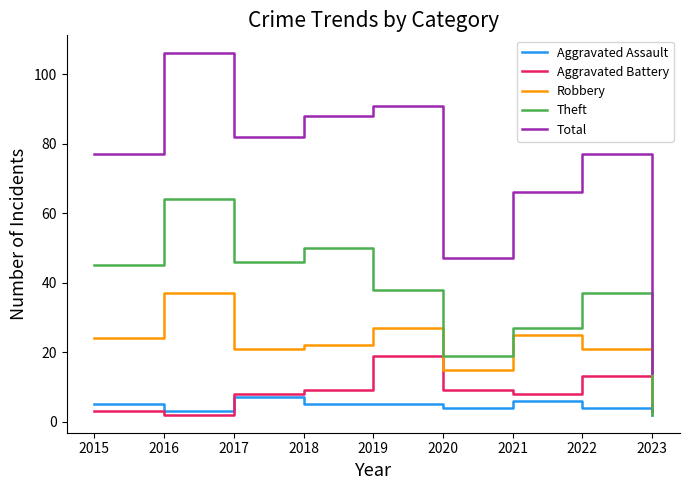

True or false: Robbery and Total cross at least once.

False